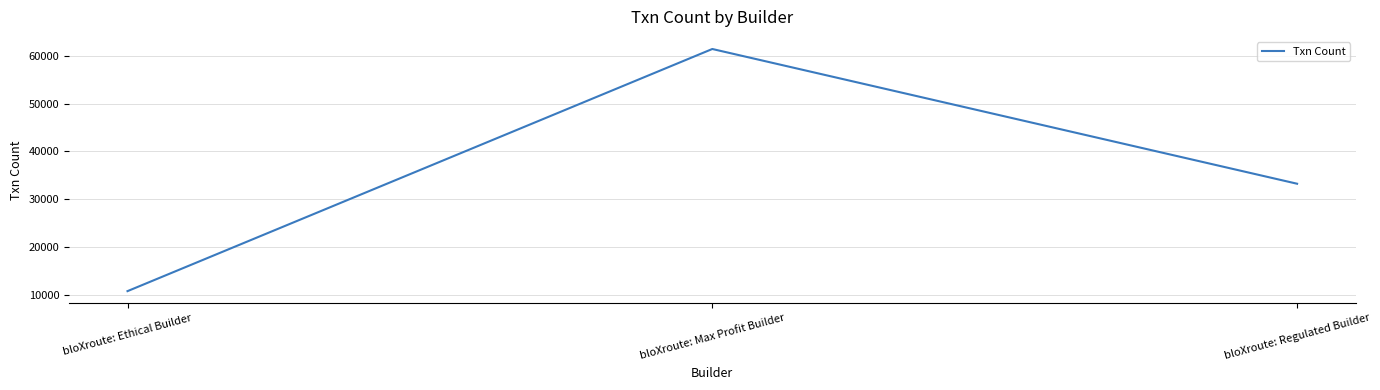

Where is the data nearest to the value 36124?

bloXroute: Regulated Builder